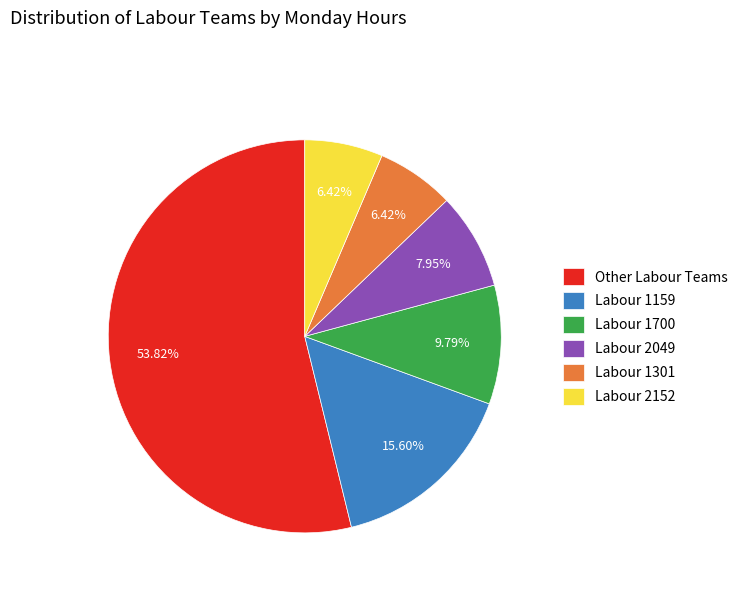

Which slice represents more than half of the pie?

Other Labour Teams